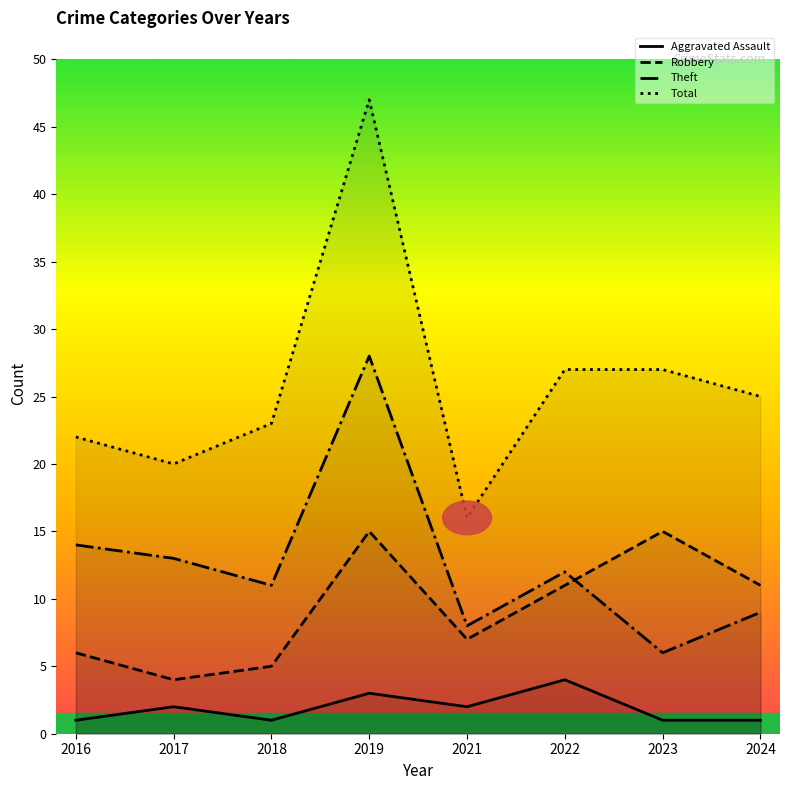

True or false: Aggravated Assault has a value of 3 at 2019.

True